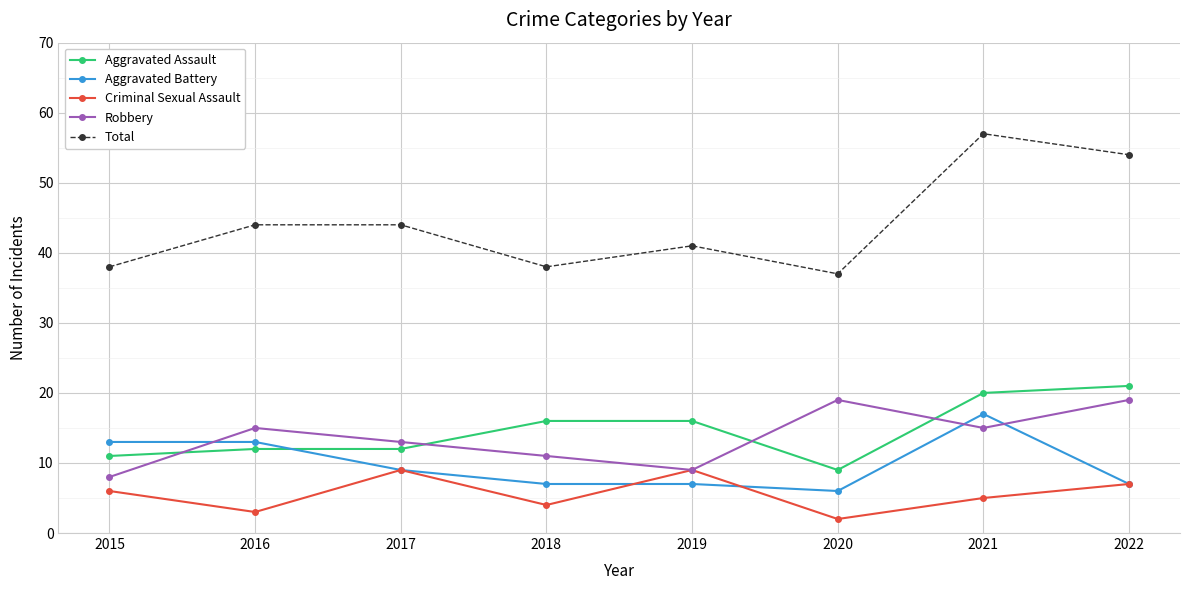

What is the maximum value for Aggravated Assault?

21